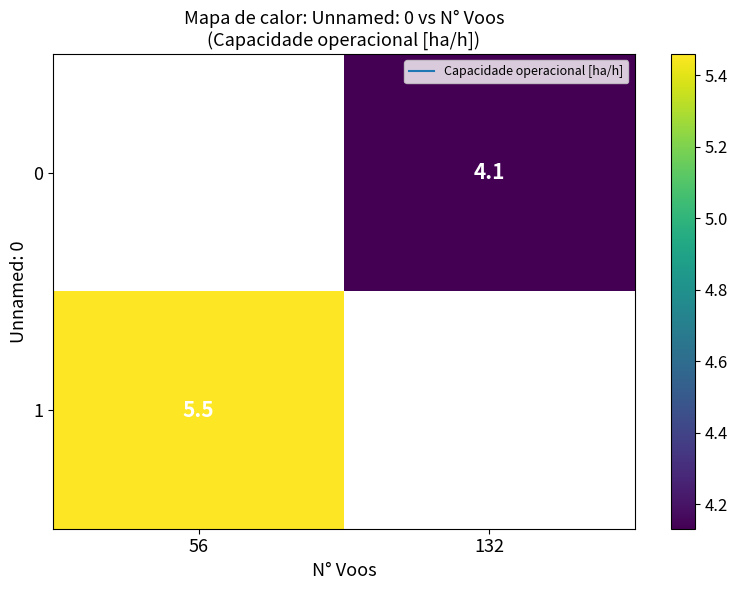

How many data points in 0 are above 4?

1